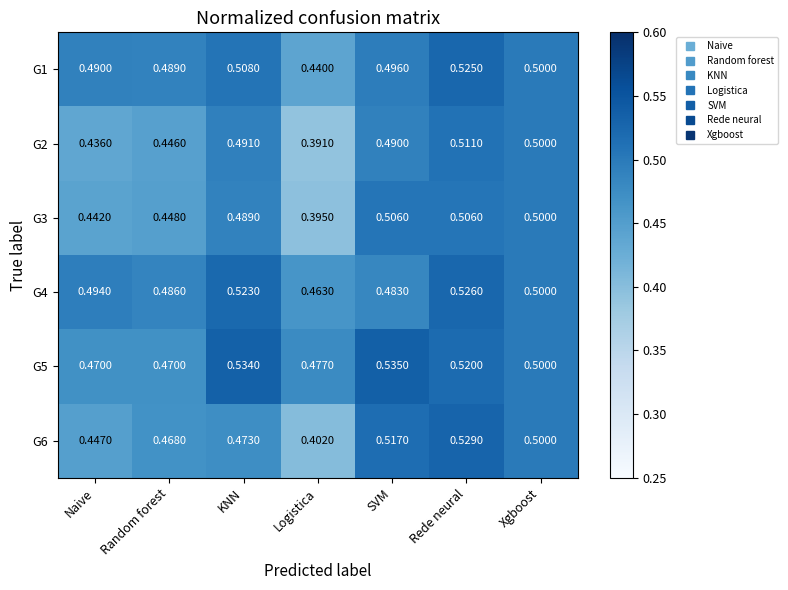

Rank the categories by G1 value from highest to lowest.

Rede neural, KNN, Xgboost, SVM, Naive, Random forest, Logistica